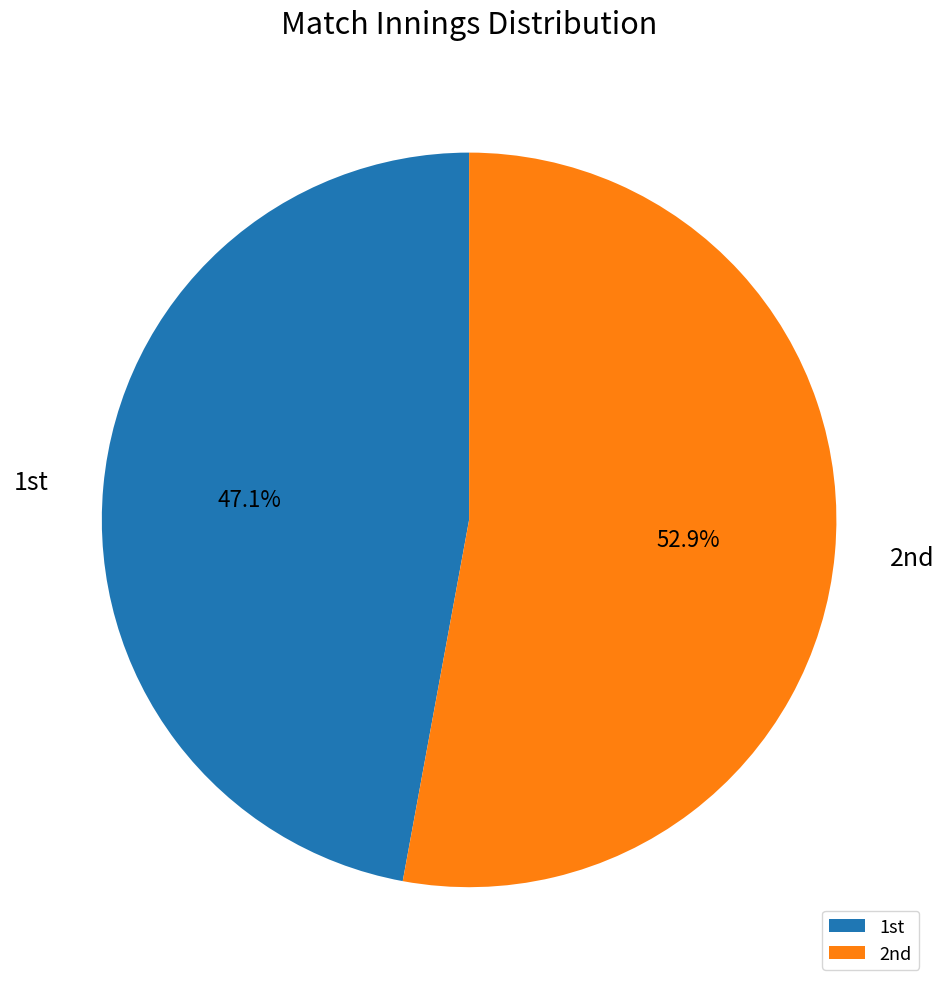

Which category has the smallest portion of the pie?

1st